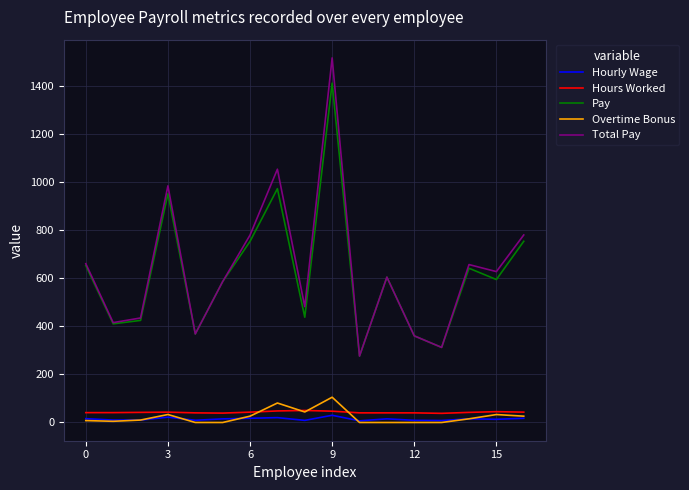

True or false: Pay and Hours Worked cross at least once.

False